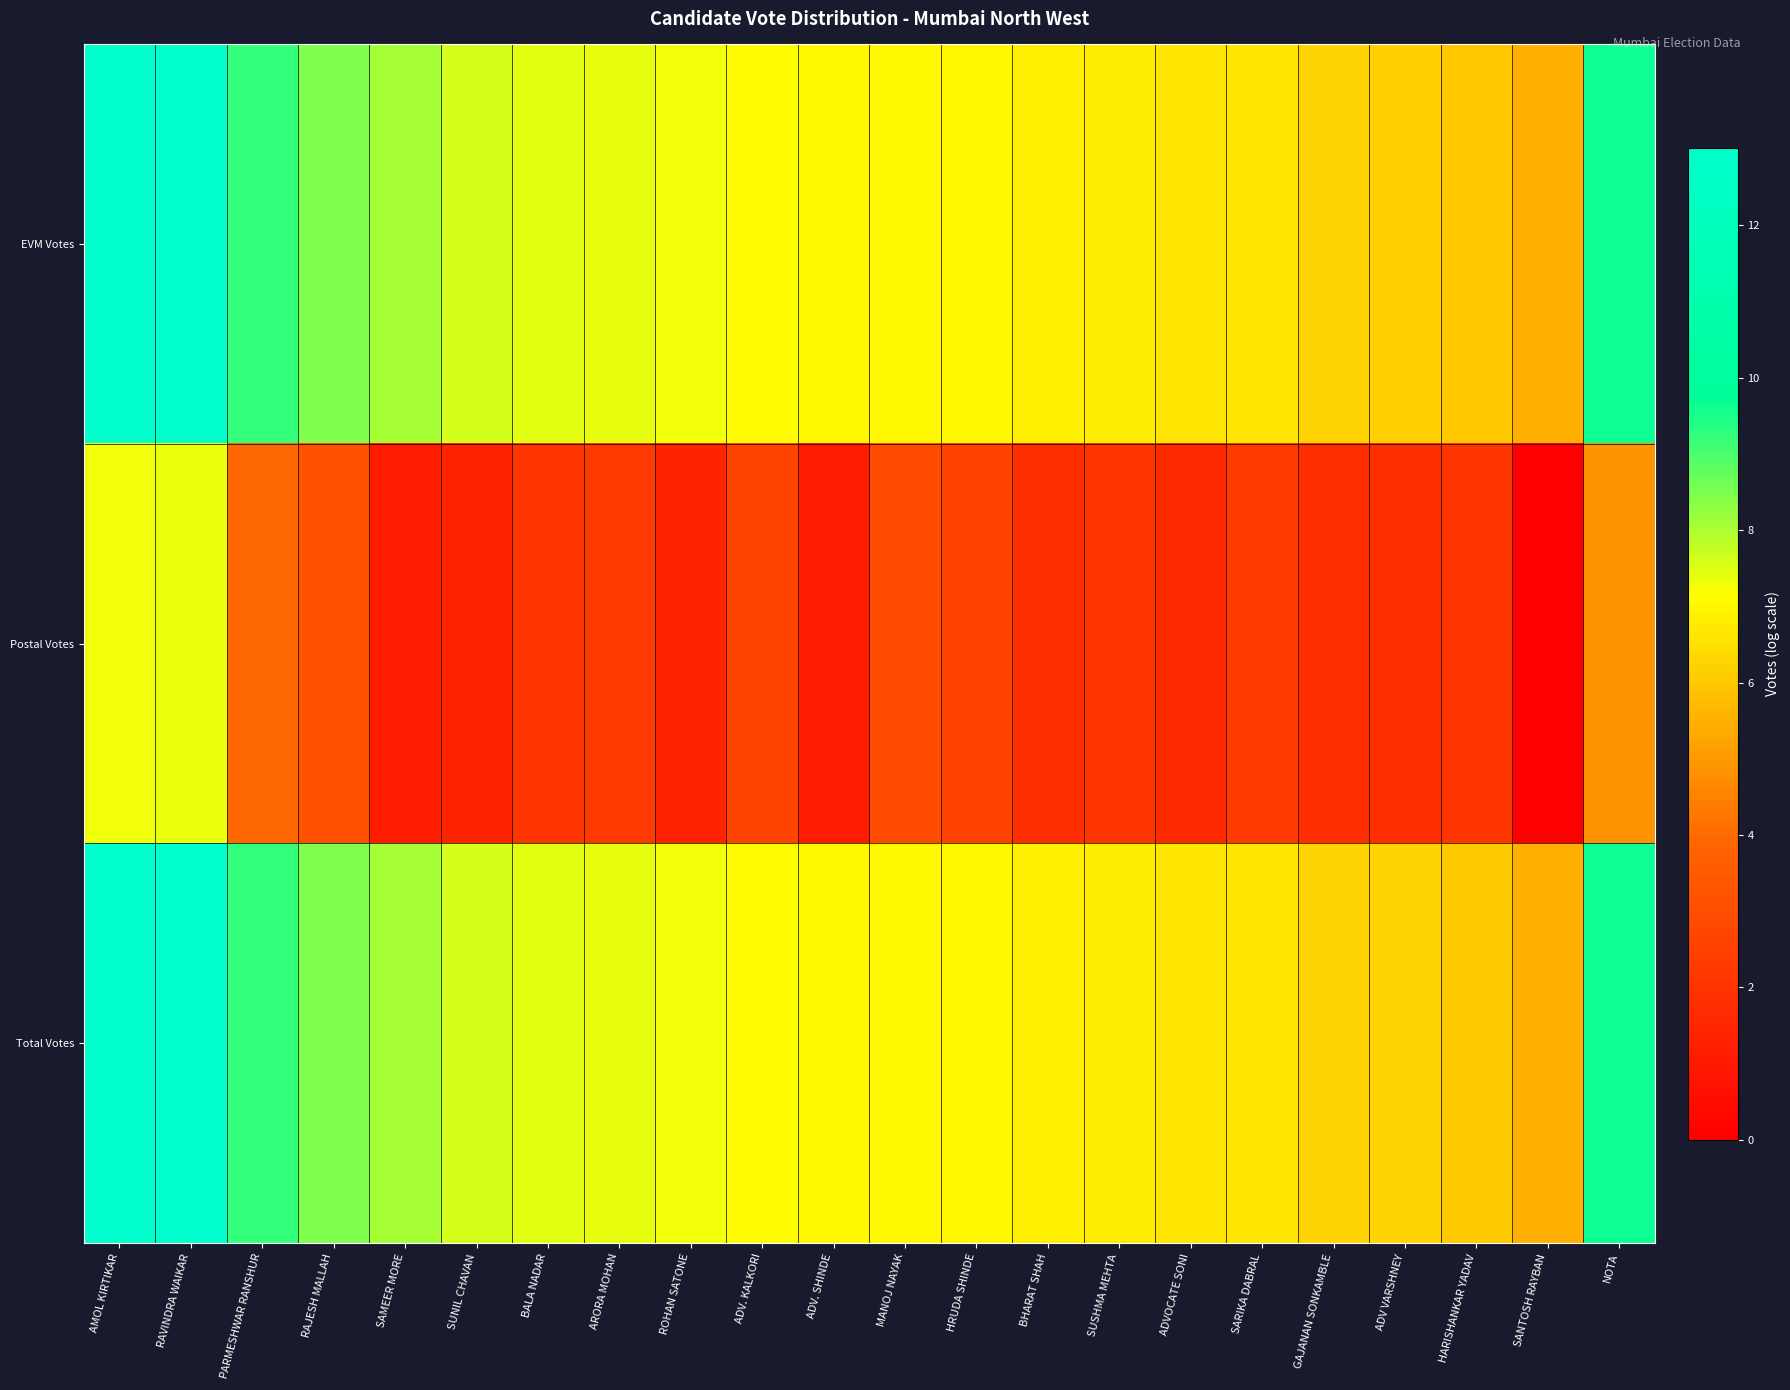

What is the spread (max minus min) of values at ADV. KALKORI?

4.4